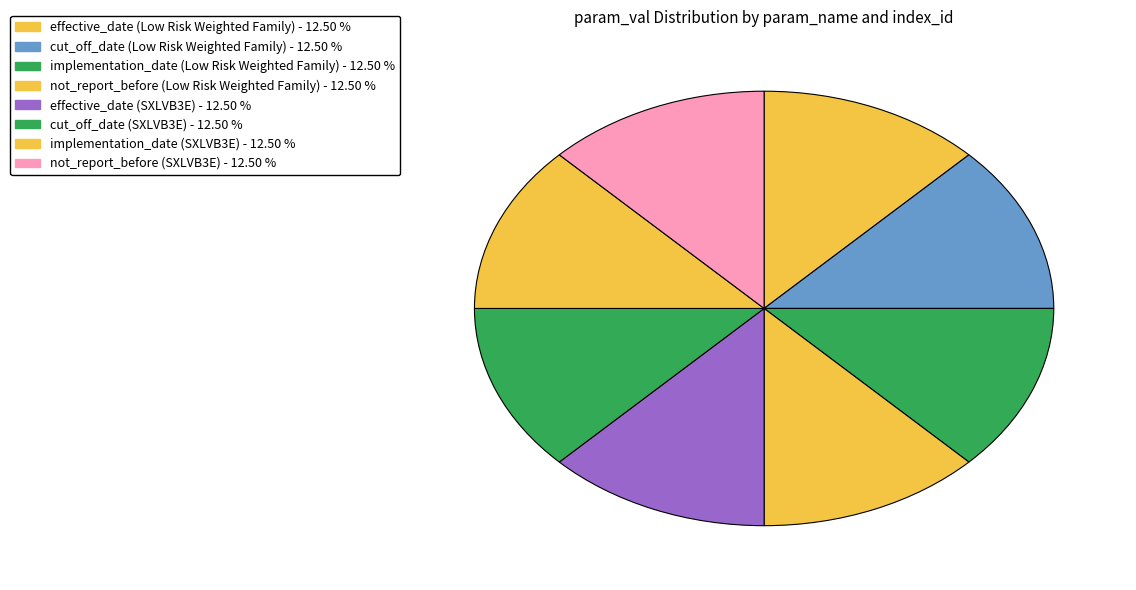

How many slices are in this pie chart?

8